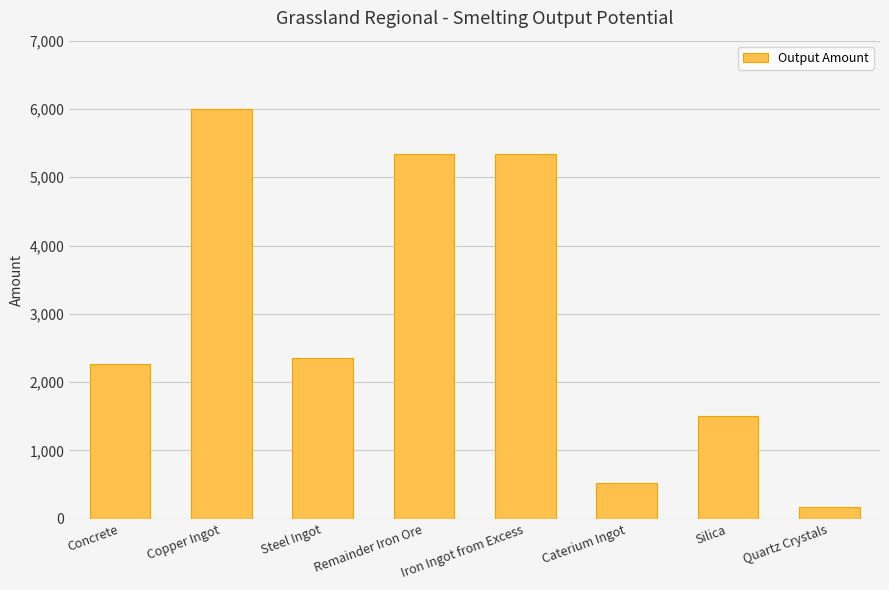

What is the maximum value shown in the chart?

6000.0